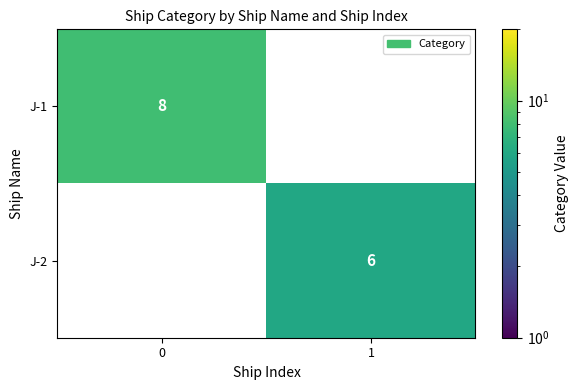

What is the sum of all J-2 values?

6